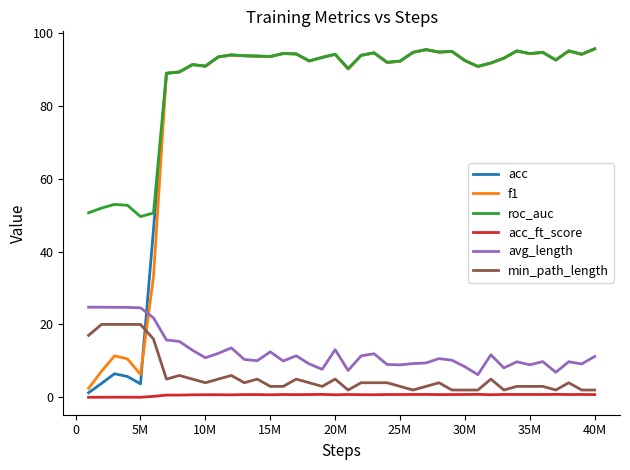

True or false: min_path_length and f1 intersect in this chart.

True